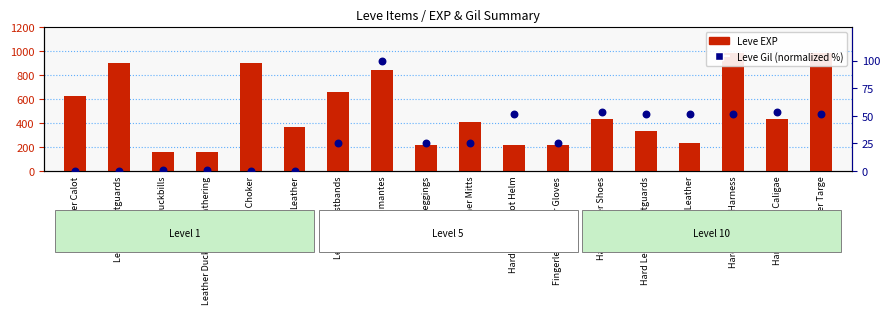

Which series has the largest total across all categories?

Leve EXP